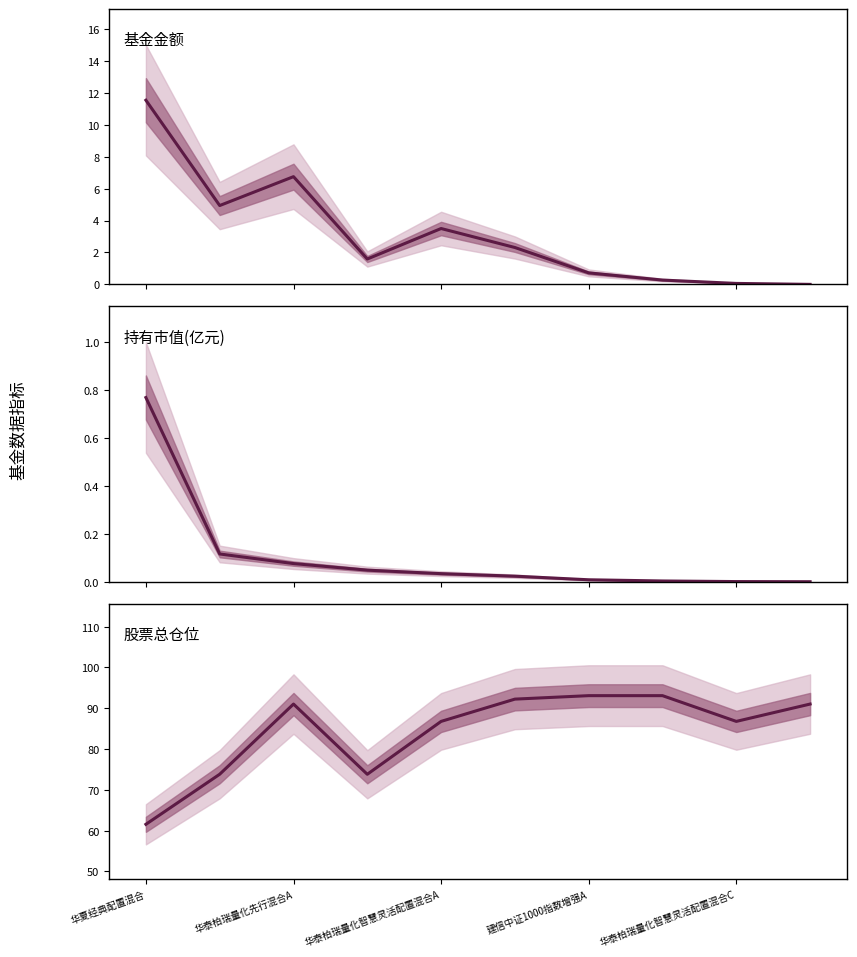

What is the average value of the 基金金额 series?

3.2